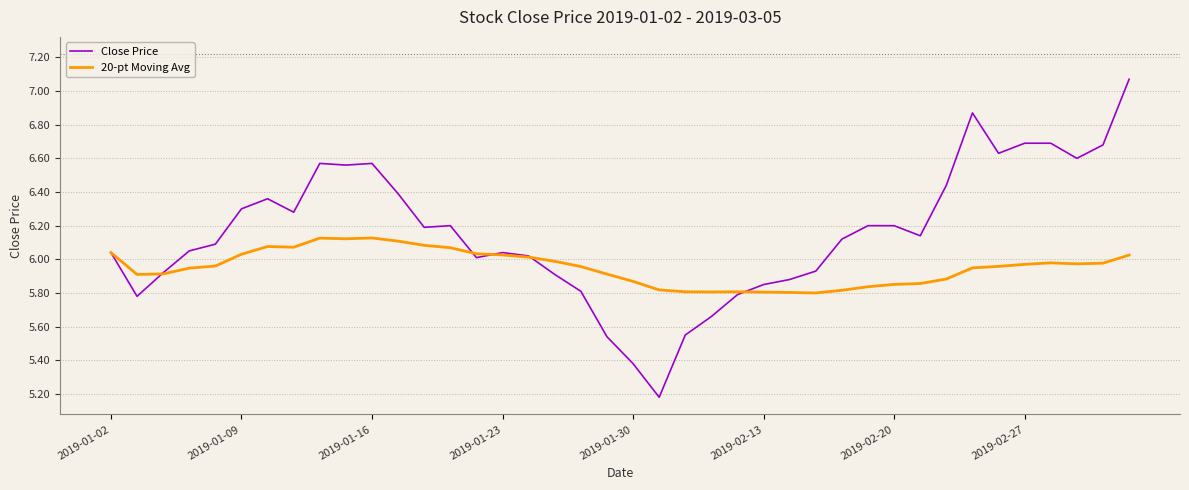

Count the number of categories in the chart.

40